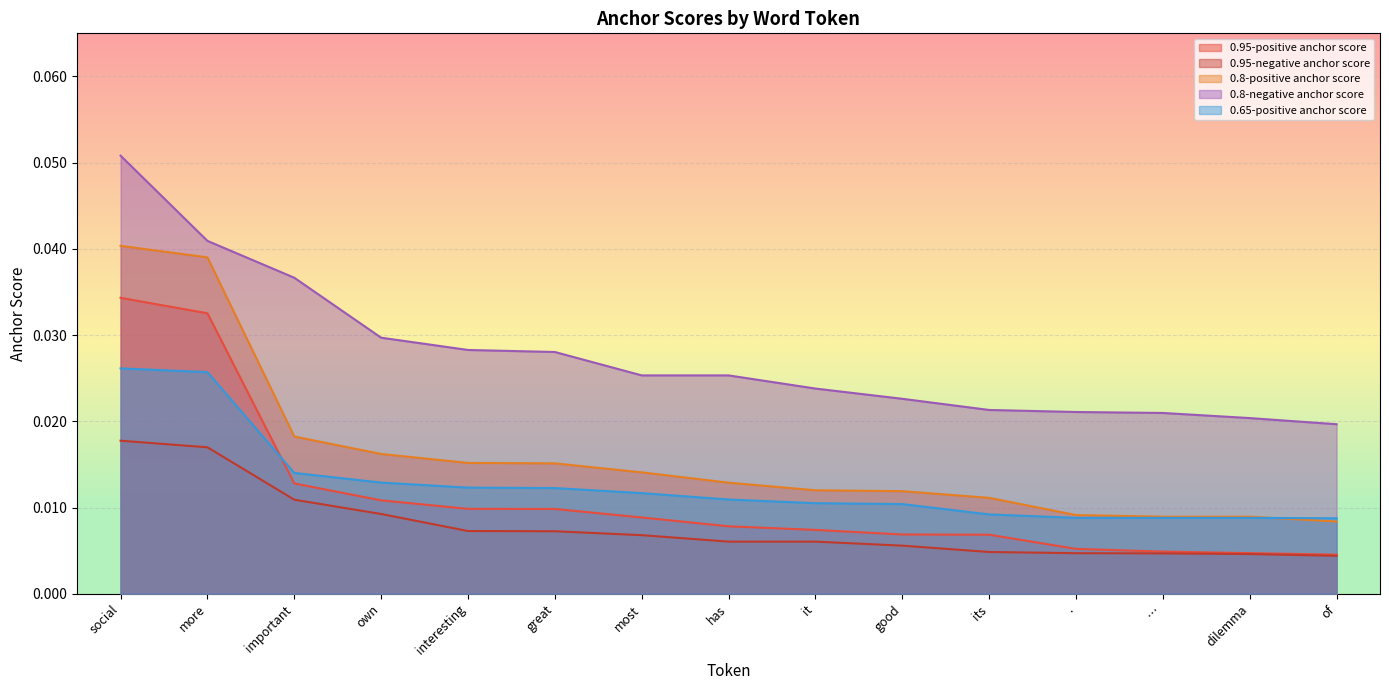

Reading left to right, list all the values displayed in this chart.

0.95-positive anchor score: social=0.0	more=0.0	important=0.0	own=0.0	interesting=0.0	great=0.0	most=0.0	has=0.0	it=0.0	good=0.0	its=0.0	.=0.0	…=0.0	dilemma=0.0	of=0.0
0.95-negative anchor score: social=0.0	more=0.0	important=0.0	own=0.0	interesting=0.0	great=0.0	most=0.0	has=0.0	it=0.0	good=0.0	its=0.0	.=0.0	…=0.0	dilemma=0.0	of=0.0
0.8-positive anchor score: social=0.0	more=0.0	important=0.0	own=0.0	interesting=0.0	great=0.0	most=0.0	has=0.0	it=0.0	good=0.0	its=0.0	.=0.0	…=0.0	dilemma=0.0	of=0.0
0.8-negative anchor score: social=0.1	more=0.0	important=0.0	own=0.0	interesting=0.0	great=0.0	most=0.0	has=0.0	it=0.0	good=0.0	its=0.0	.=0.0	…=0.0	dilemma=0.0	of=0.0
0.65-positive anchor score: social=0.0	more=0.0	important=0.0	own=0.0	interesting=0.0	great=0.0	most=0.0	has=0.0	it=0.0	good=0.0	its=0.0	.=0.0	…=0.0	dilemma=0.0	of=0.0